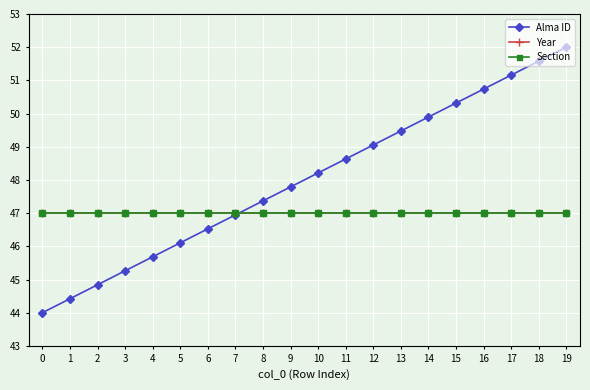

Does the chart have visible grid lines?

Yes